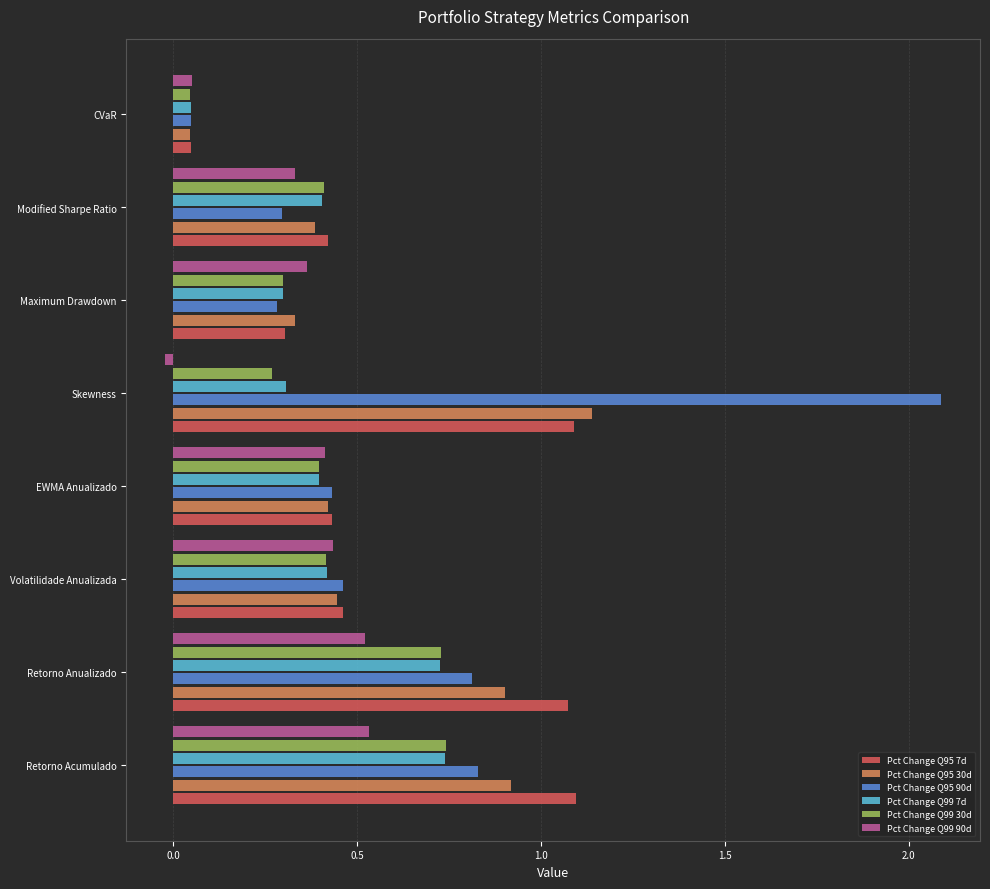

Which series has the widest spread of values?

Pct Change Q95 90d